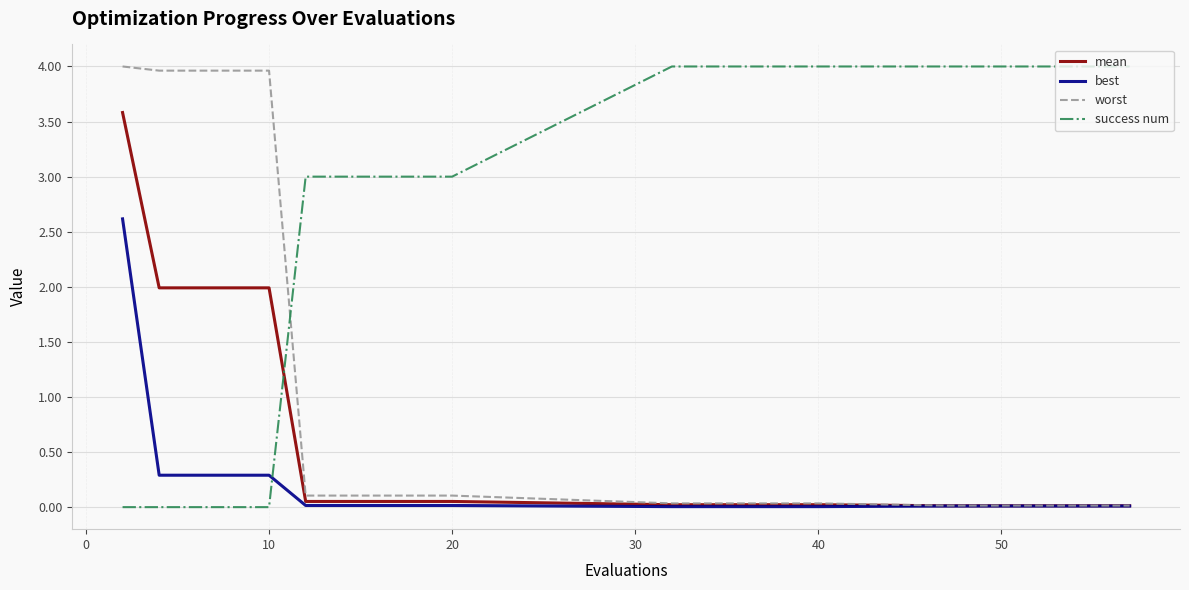

Which series ends up on top after the final intersection of mean and success num?

success num